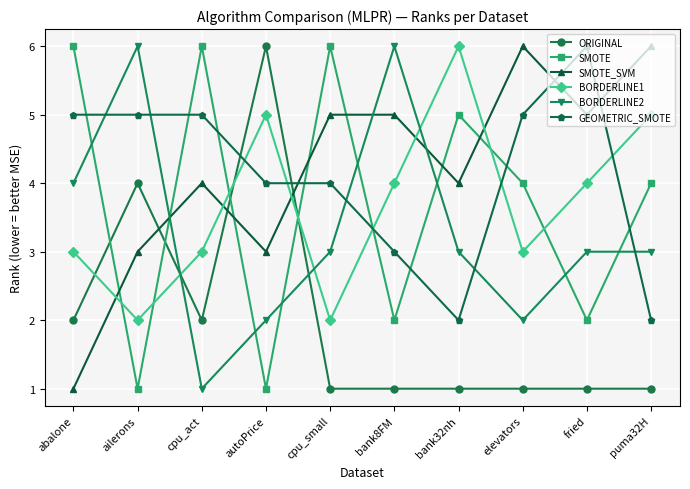

How many series are shown in this chart?

6